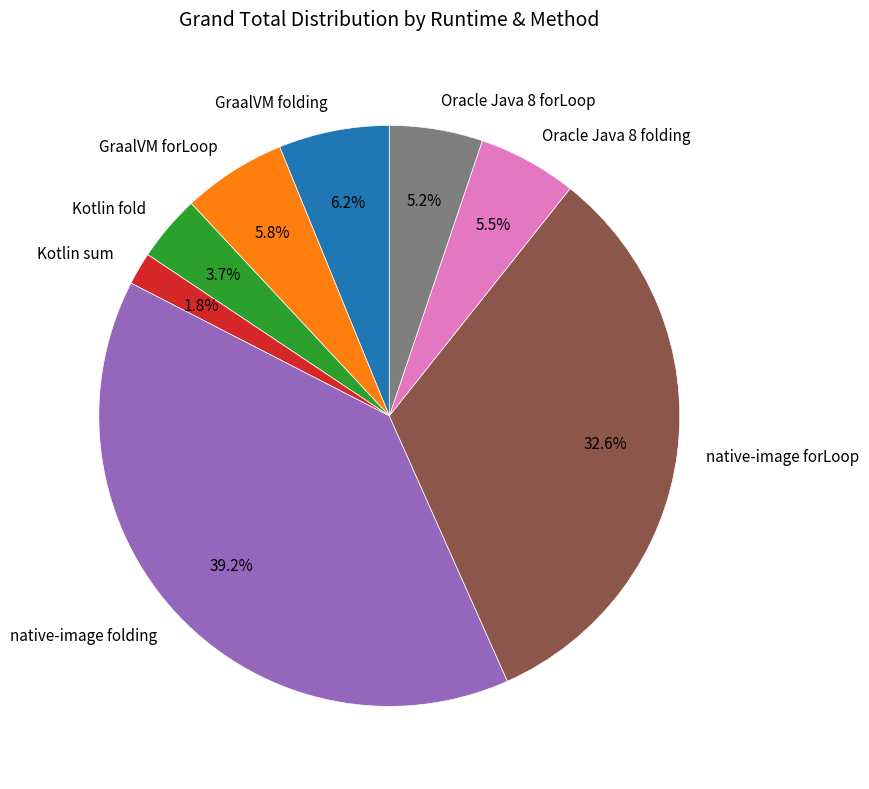

Does Kotlin sum represent more than half of the total?

No